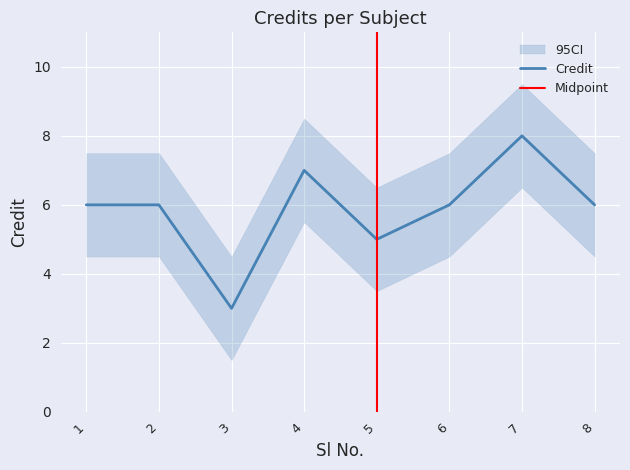

What is the smallest value displayed?

3